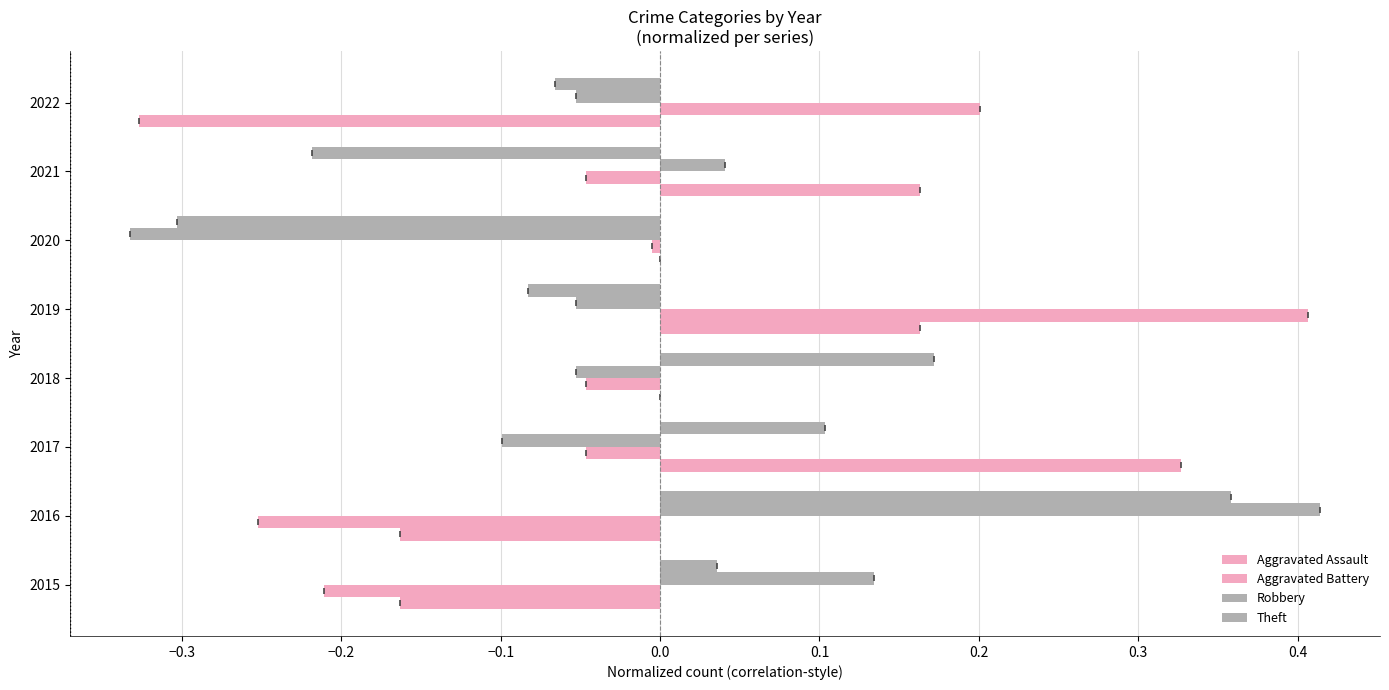

What is the difference between the maximum and minimum values in the Theft series?

0.7